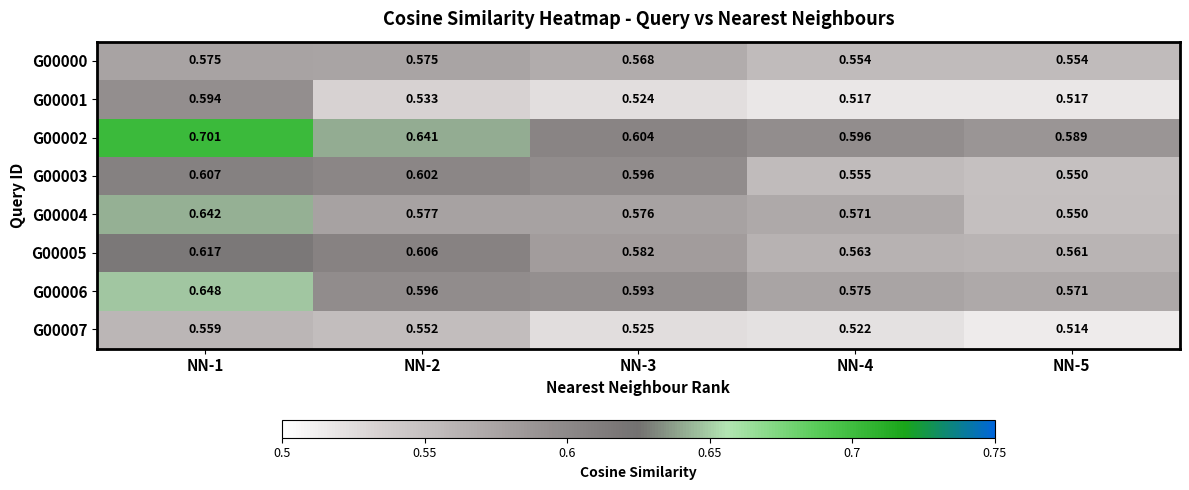

Is the value of G00002 at NN-3 greater than the value of G00001 at NN-5?

Yes